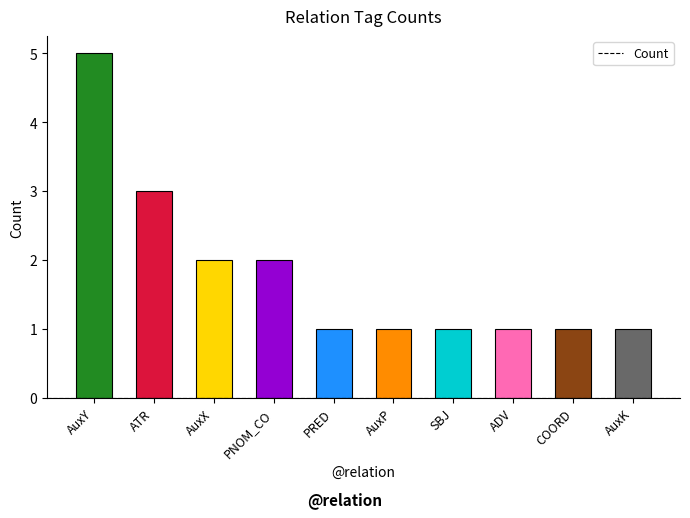

Between AuxY and AuxP, which is larger?

AuxY